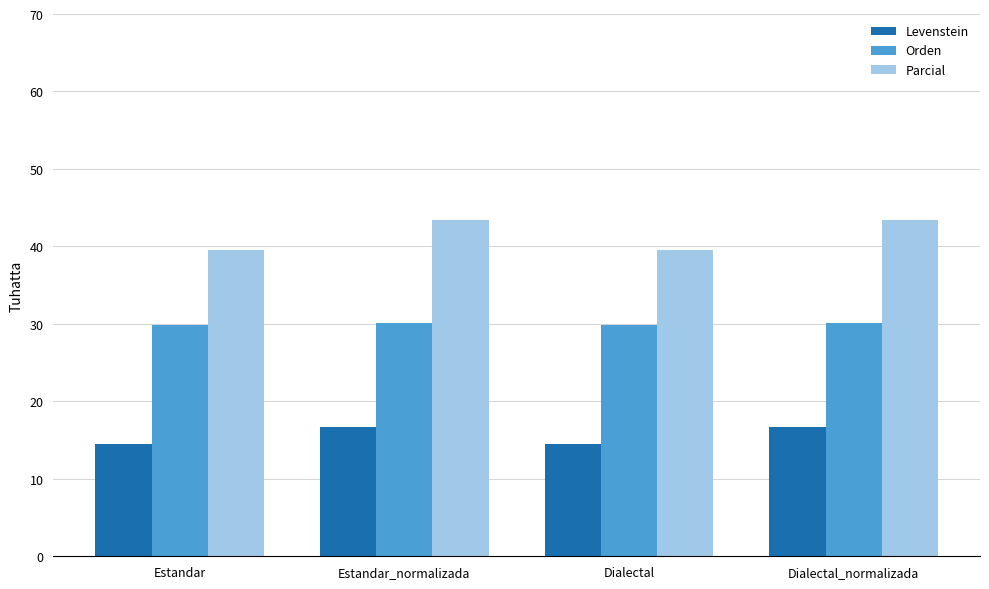

What is the label of the 1st bar from the left?

Estandar